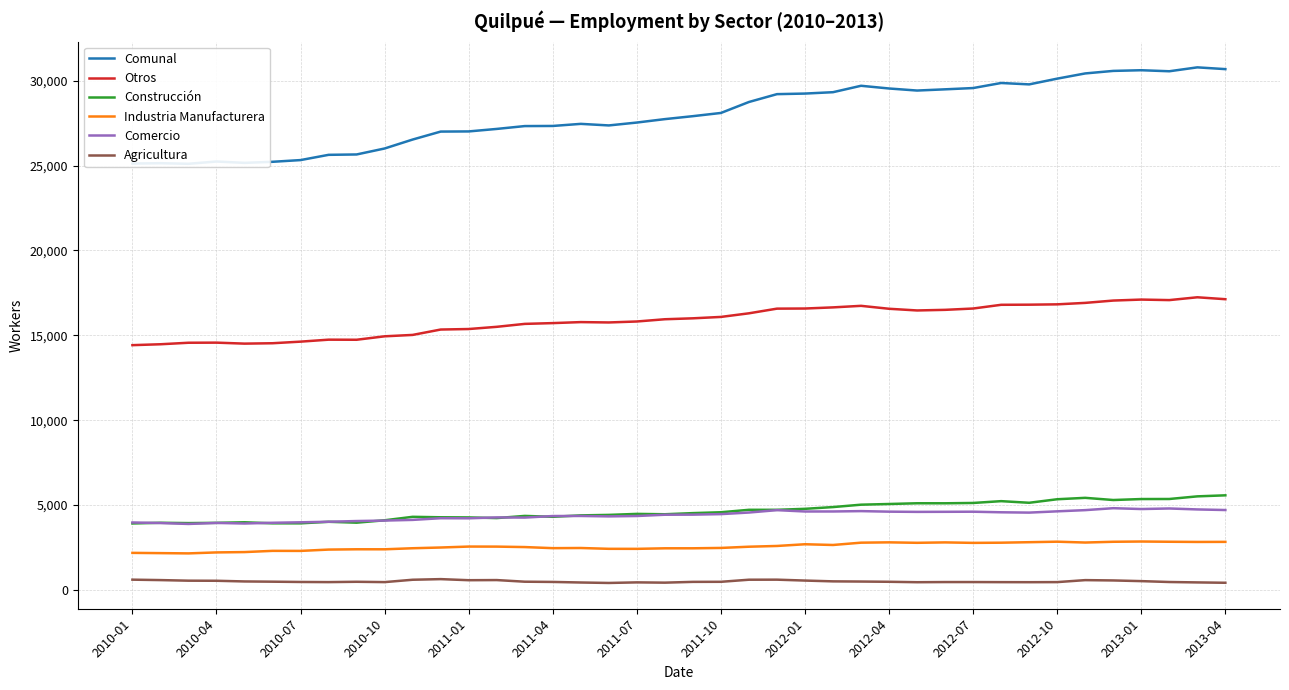

True or false: Construcción and Comunal intersect in this chart.

False